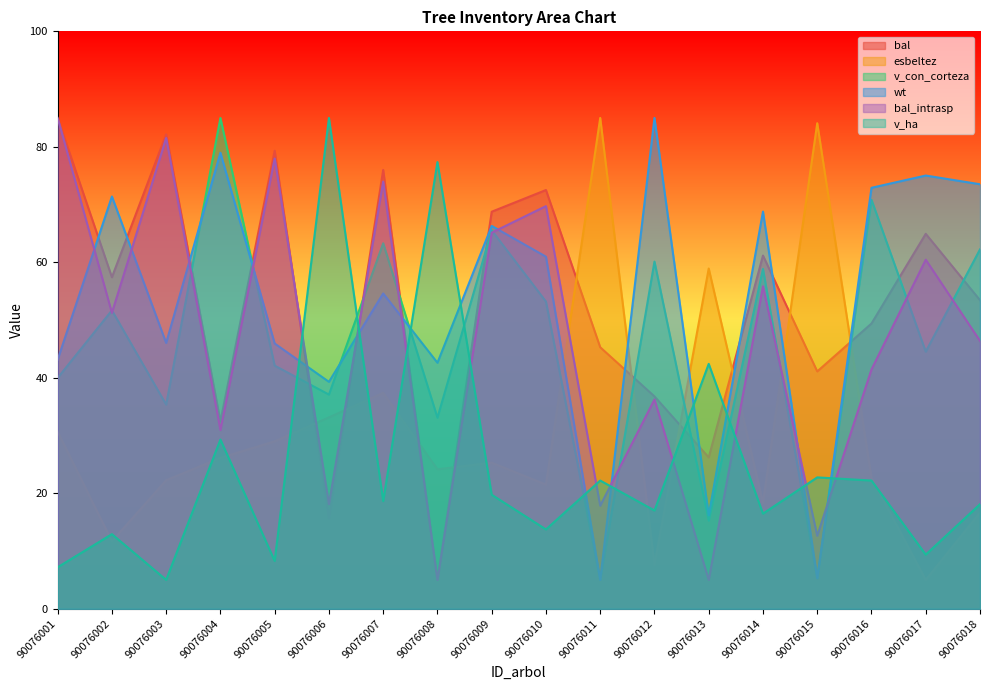

What is the value of the v_con_corteza point at the 3rd from the left?

35.4